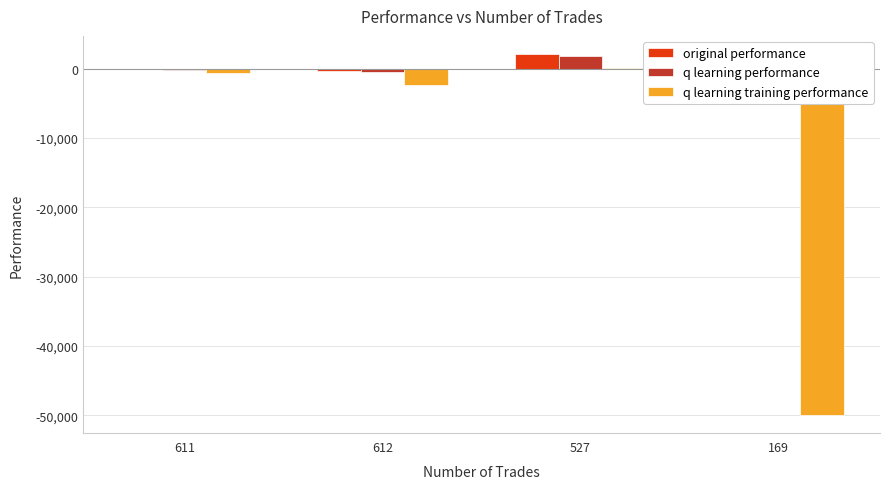

How many values in q learning training performance are below zero?

3